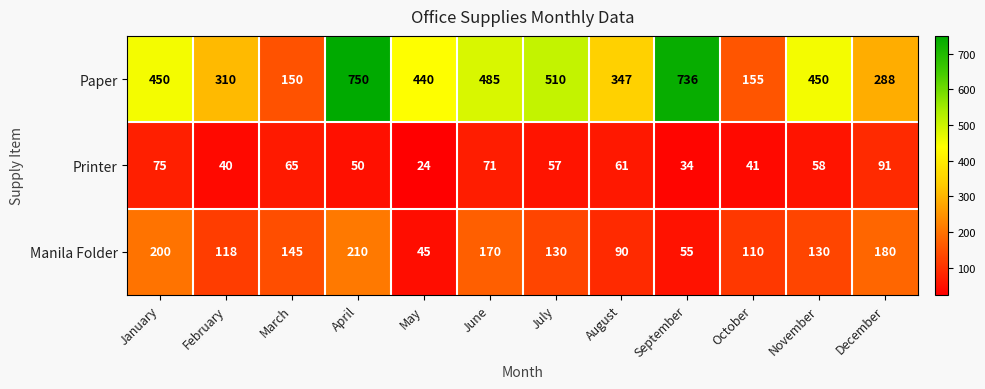

What is the difference between the second highest and second lowest values in the Paper series?

581